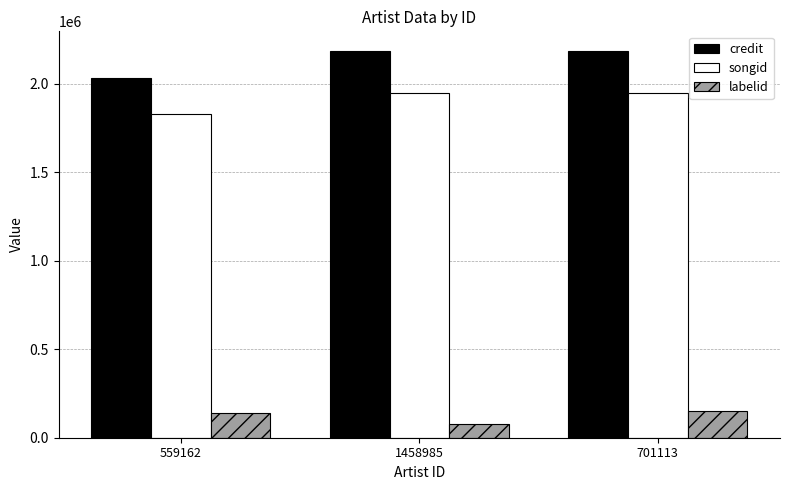

What is the difference between the maximum and minimum values in the songid series?

119587